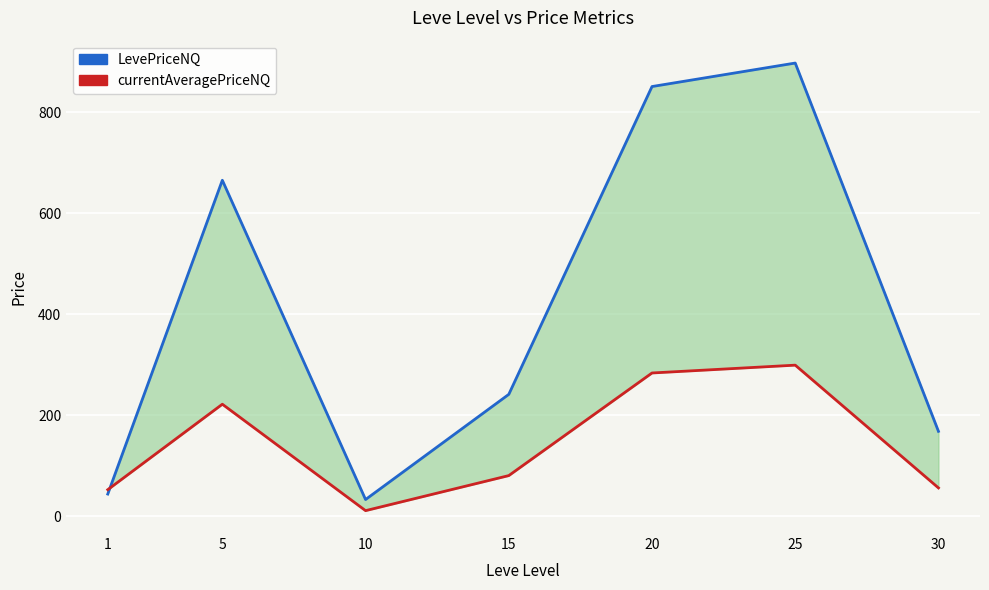

How many values in the LevePriceNQ series are below 241?

3